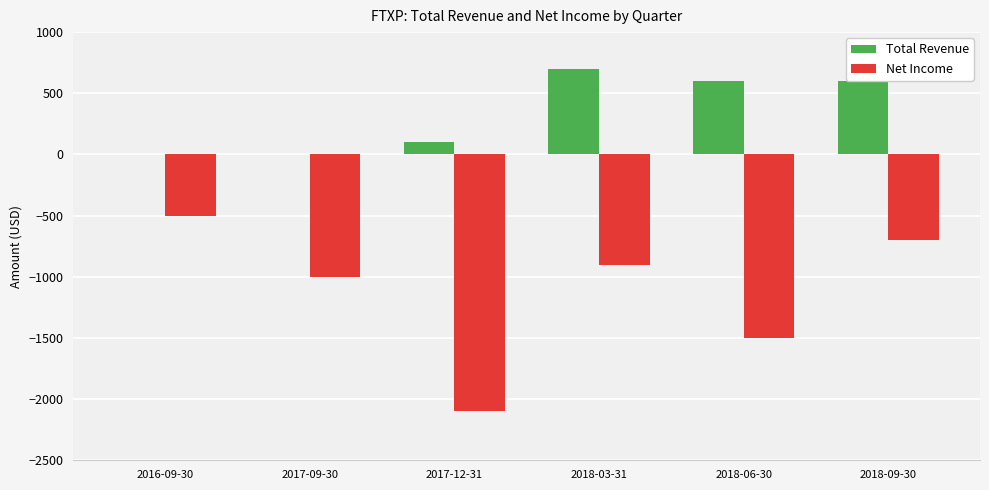

At which label is Net Income closest to -1300?

2018-06-30